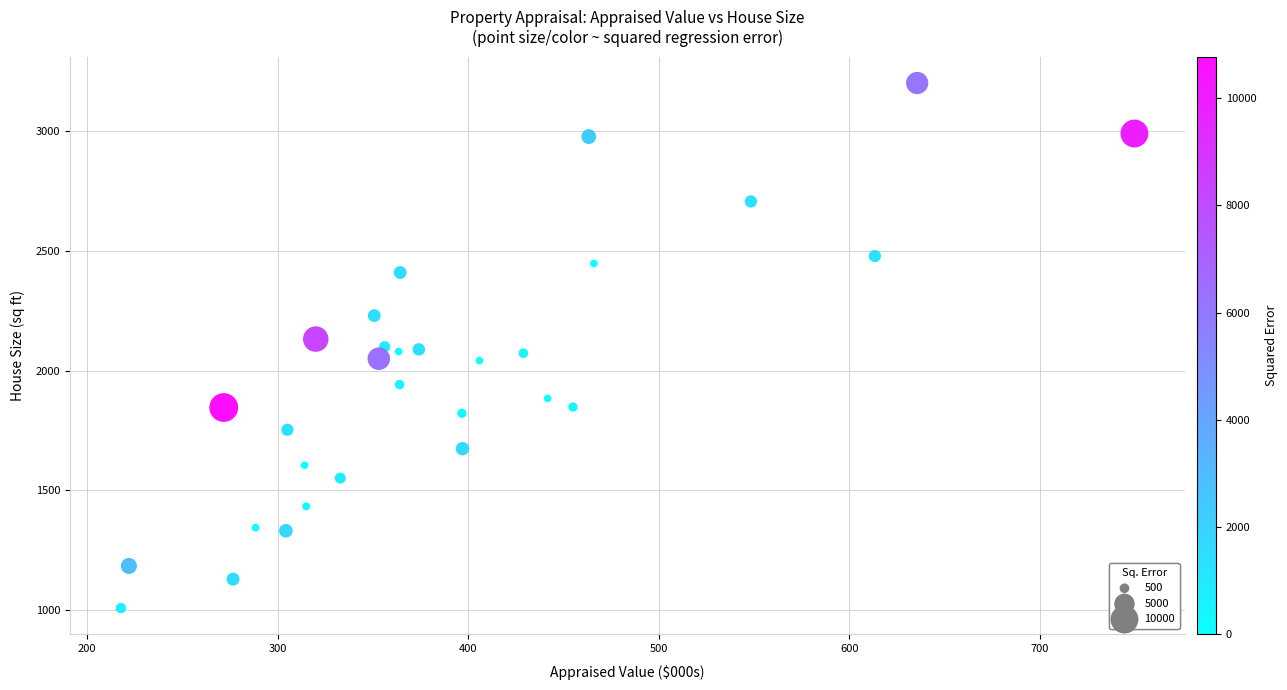

What is the range of Y values (max minus min)?

2194